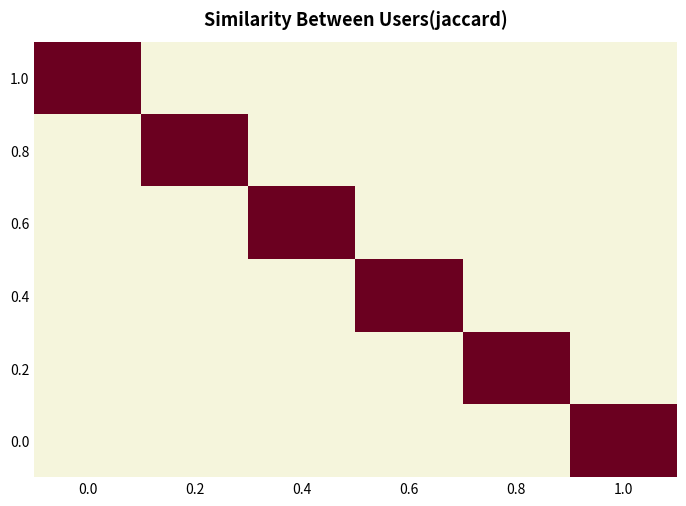

Which series changed the most between 0.4 and 0.6?

0.6